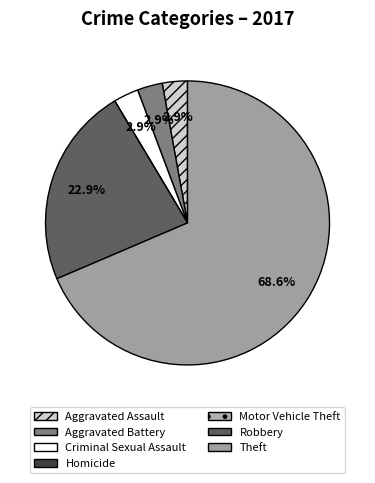

Does Aggravated Battery represent more than half of the total?

No